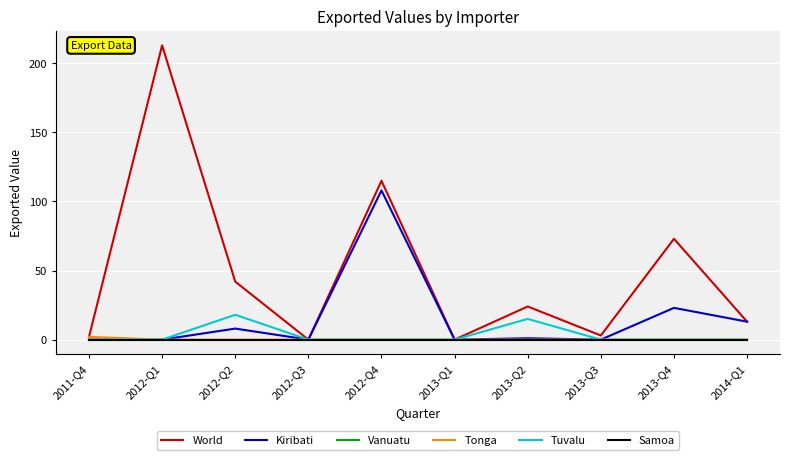

Does the chart display data point markers on the line(s)?

No